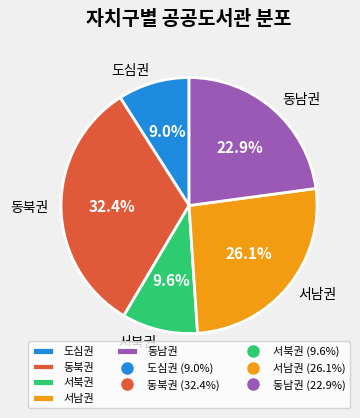

What is the smallest slice in the pie chart?

도심권